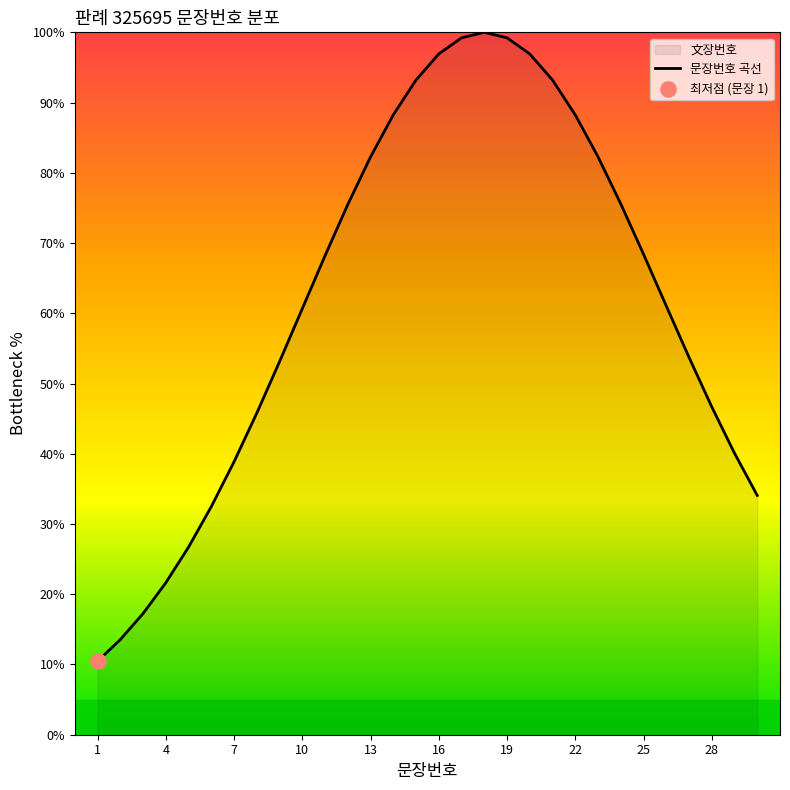

What is the ratio of the value at 28 to the value at 22?

0.5